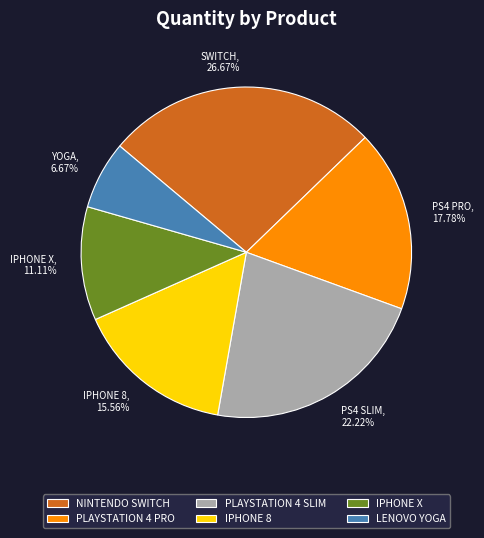

Is it true that PLAYSTATION 4 SLIM is 15% of the pie?

False